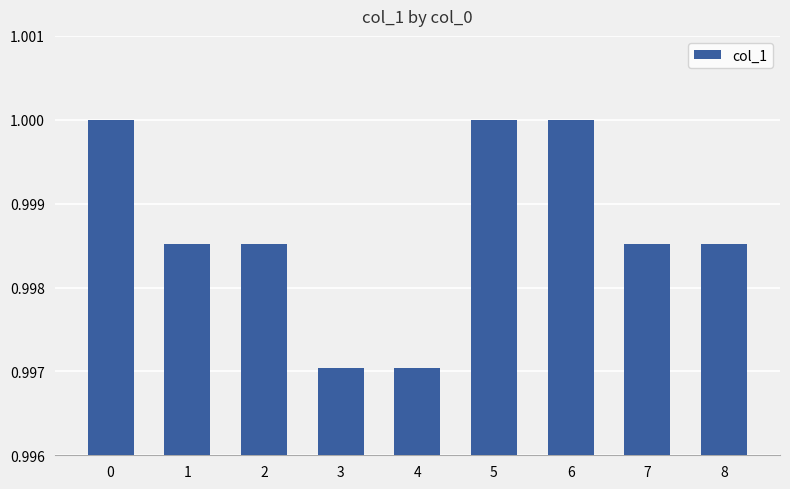

What is the sum of the values at 0 and 7?

2.0